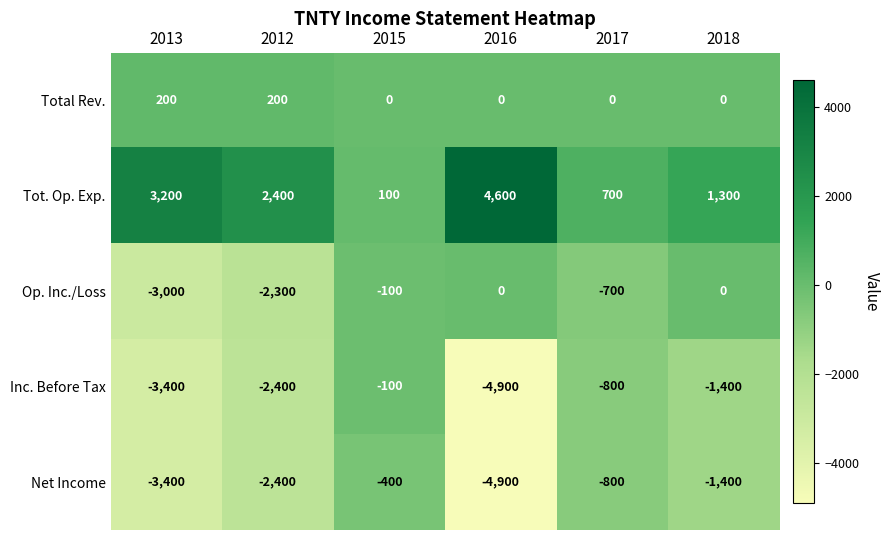

What is the sum of the Net Income values at 2018 and 2013?

-4800